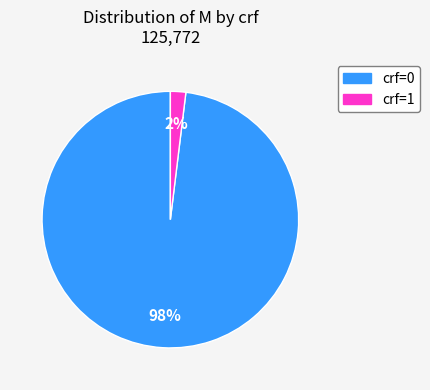

Is there a majority slice in this chart?

Yes